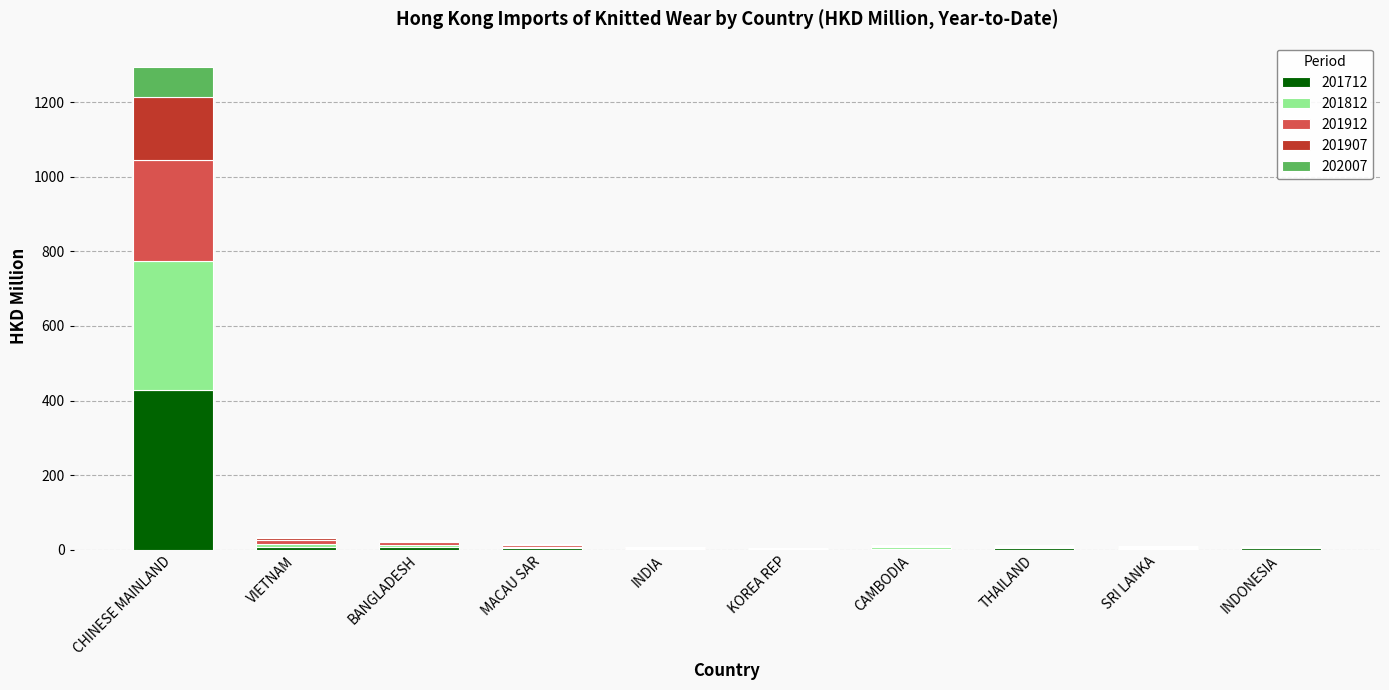

Which category has the highest value in the 201712 series?

CHINESE MAINLAND